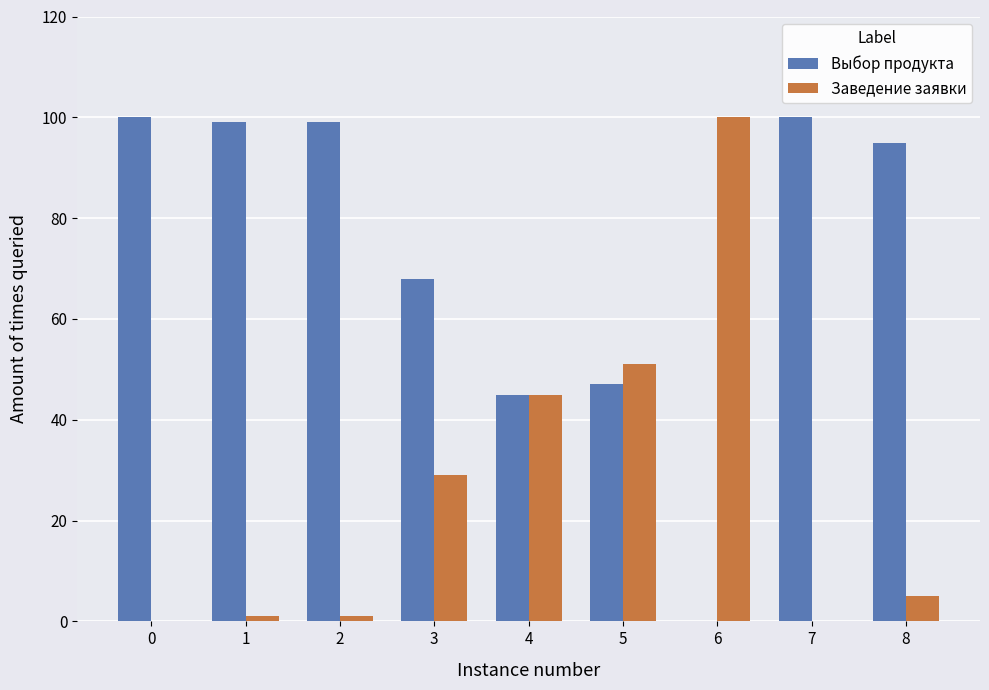

Is the value of Выбор продукта at 7 greater than the value of Заведение заявки at 2?

Yes